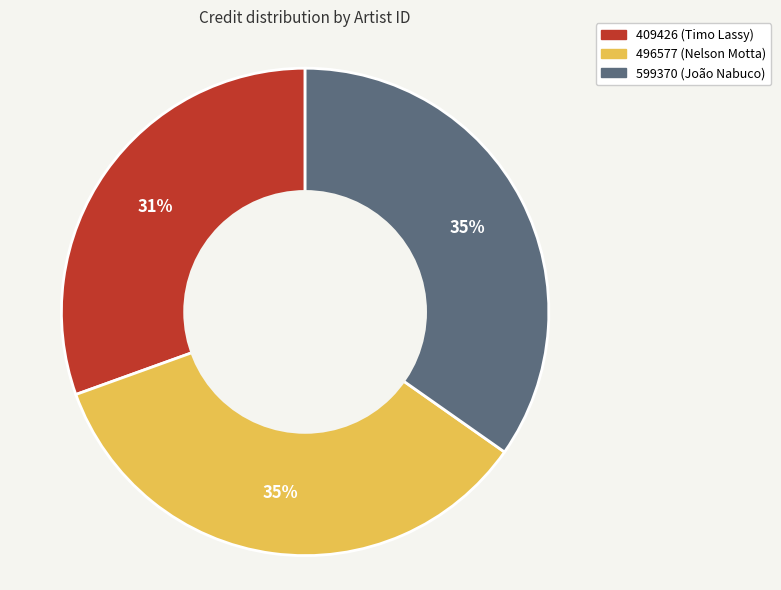

Combined, do 599370 (João Nabuco) and 409426 (Timo Lassy) account for over 50%?

Yes